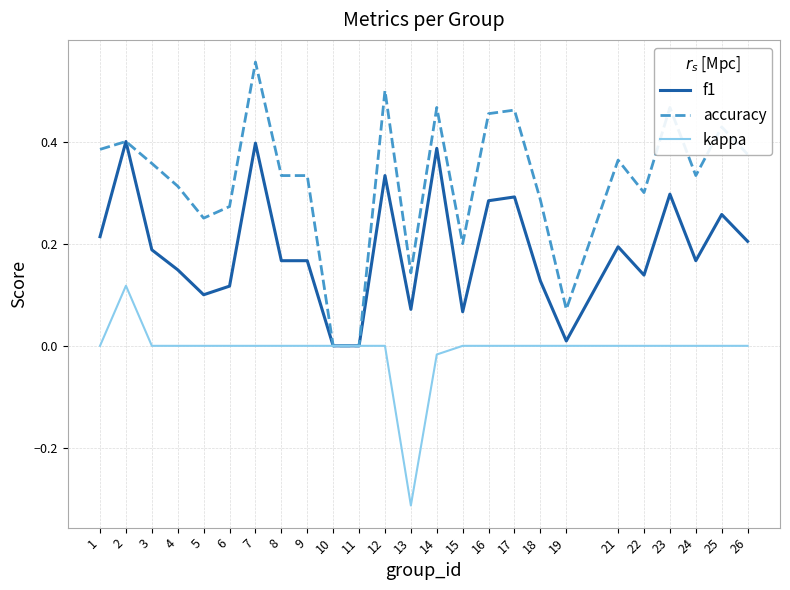

Which series changed the most between 3 and 6?

accuracy